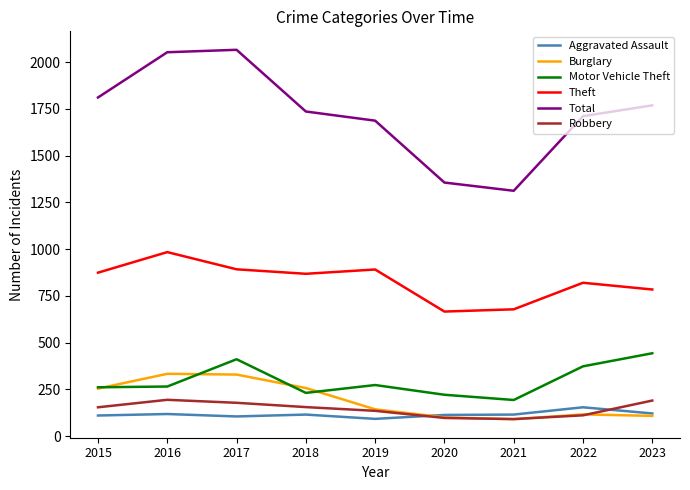

At 2018, list the series in order from largest to smallest.

Total, Theft, Burglary, Motor Vehicle Theft, Robbery, Aggravated Assault